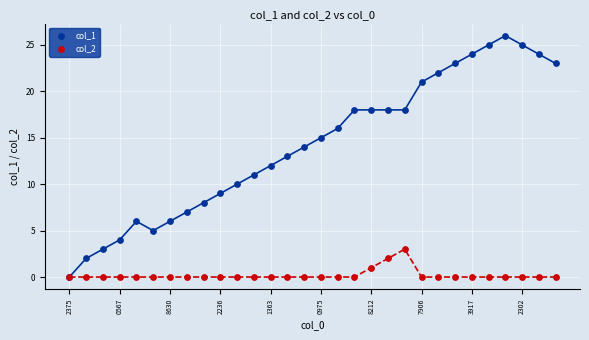

Which series has the widest spread of Y values?

col_1